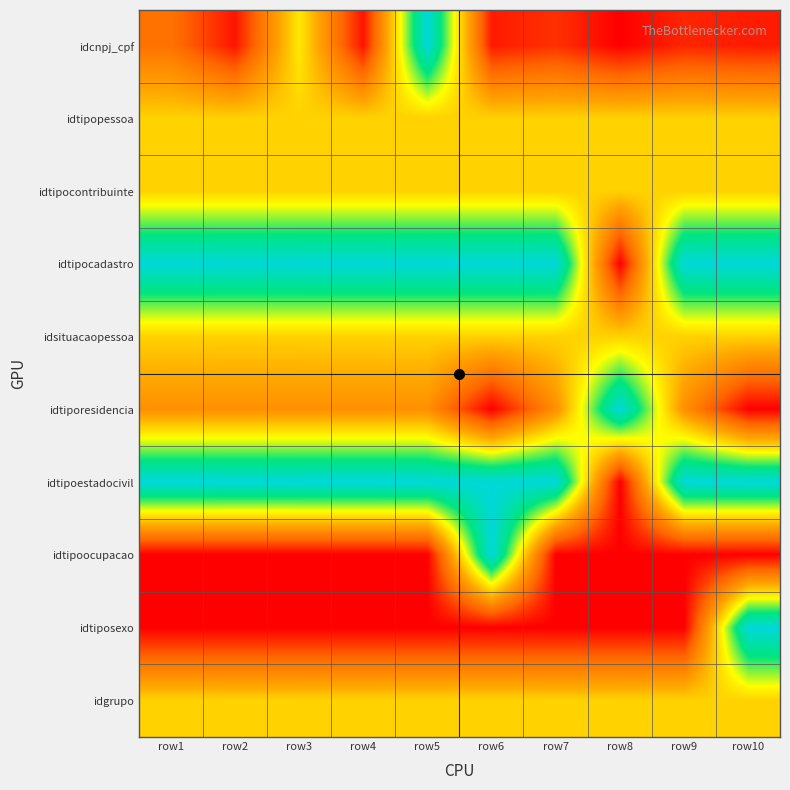

Reading left to right, transcribe all the data shown in this chart.

idcnpj_cpf: row1=0.2	row2=0.0	row3=0.6	row4=0.0	row5=1.0	row6=0.1	row7=0.1	row8=0.0	row9=0.1	row10=0.1
idtipopessoa: row1=0.5	row2=0.5	row3=0.5	row4=0.5	row5=0.5	row6=0.5	row7=0.5	row8=0.5	row9=0.5	row10=0.5
idtipocontribuinte: row1=0.5	row2=0.5	row3=0.5	row4=0.5	row5=0.5	row6=0.5	row7=0.5	row8=0.5	row9=0.5	row10=0.5
idtipocadastro: row1=1.0	row2=1.0	row3=1.0	row4=1.0	row5=1.0	row6=1.0	row7=1.0	row8=0.0	row9=1.0	row10=1.0
idsituacaopessoa: row1=0.5	row2=0.5	row3=0.5	row4=0.5	row5=0.5	row6=0.5	row7=0.5	row8=0.5	row9=0.5	row10=0.5
idtiporesidencia: row1=0.3	row2=0.3	row3=0.3	row4=0.3	row5=0.3	row6=0.0	row7=0.3	row8=1.0	row9=0.3	row10=0.0
idtipoestadocivil: row1=1.0	row2=1.0	row3=1.0	row4=1.0	row5=1.0	row6=1.0	row7=1.0	row8=0.0	row9=1.0	row10=1.0
idtipoocupacao: row1=0.0	row2=0.0	row3=0.0	row4=0.0	row5=0.0	row6=1.0	row7=0.0	row8=0.0	row9=0.0	row10=0.0
idtiposexo: row1=0.0	row2=0.0	row3=0.0	row4=0.0	row5=0.0	row6=0.0	row7=0.0	row8=0.0	row9=0.0	row10=1.0
idgrupo: row1=0.5	row2=0.5	row3=0.5	row4=0.5	row5=0.5	row6=0.5	row7=0.5	row8=0.5	row9=0.5	row10=0.5